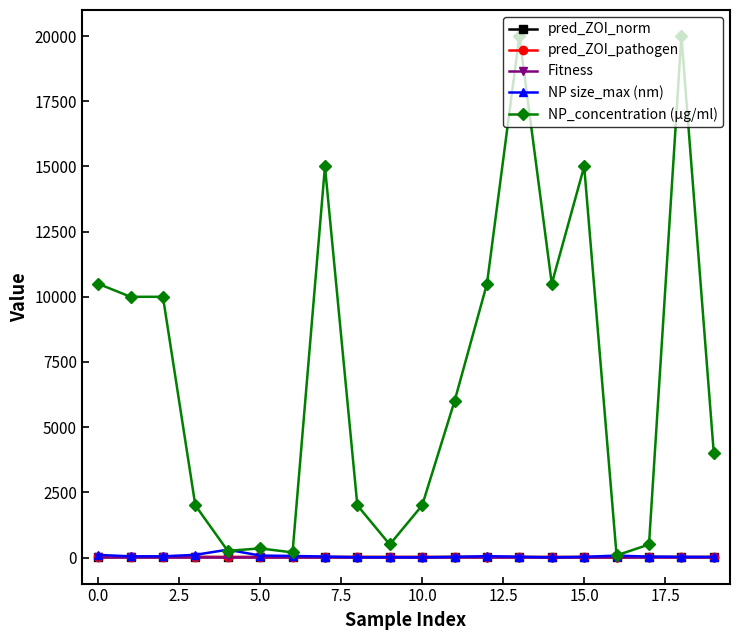

What is the difference between the maximum and minimum values in the pred_ZOI_norm series?

9.4